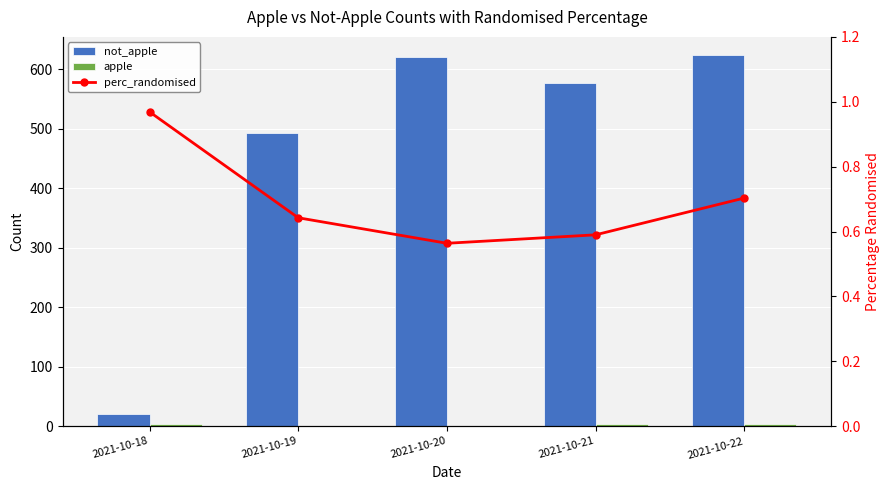

What is the average value of the perc_randomised series?

0.7